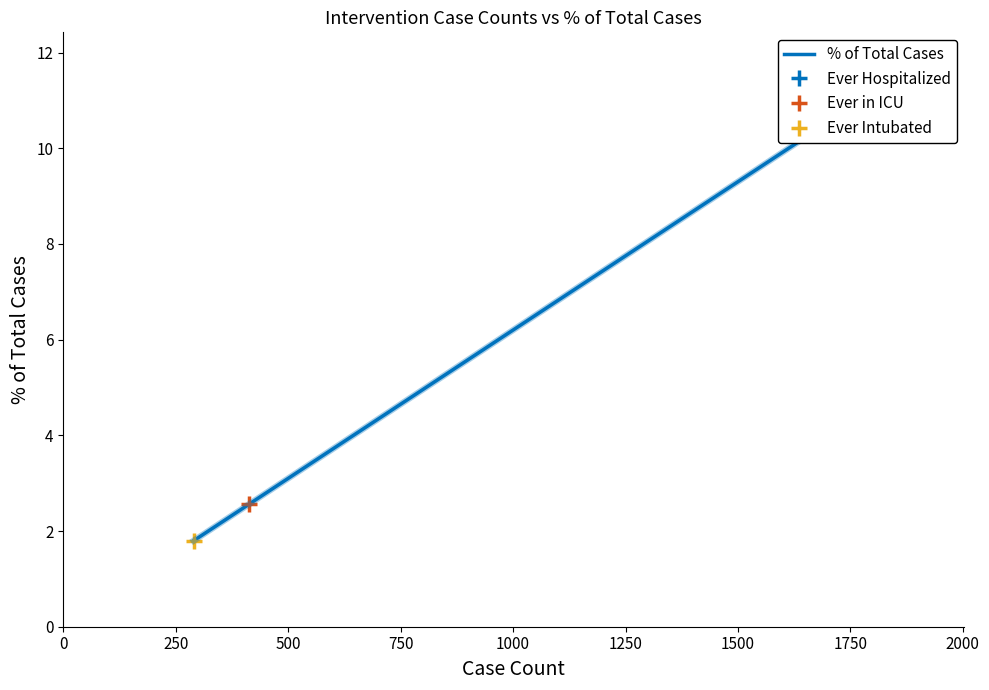

How many lines are shown in the chart?

1